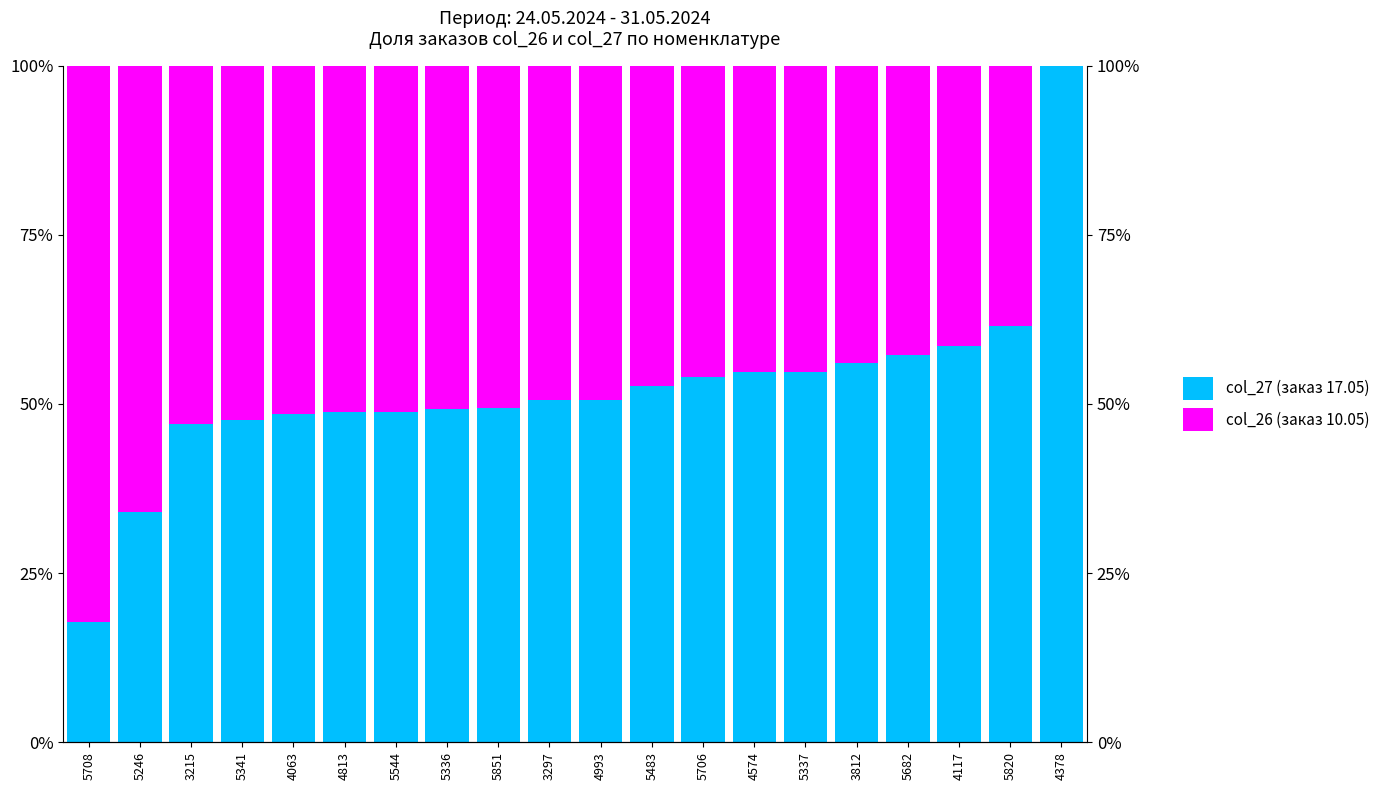

How many bars are there in each group?

2